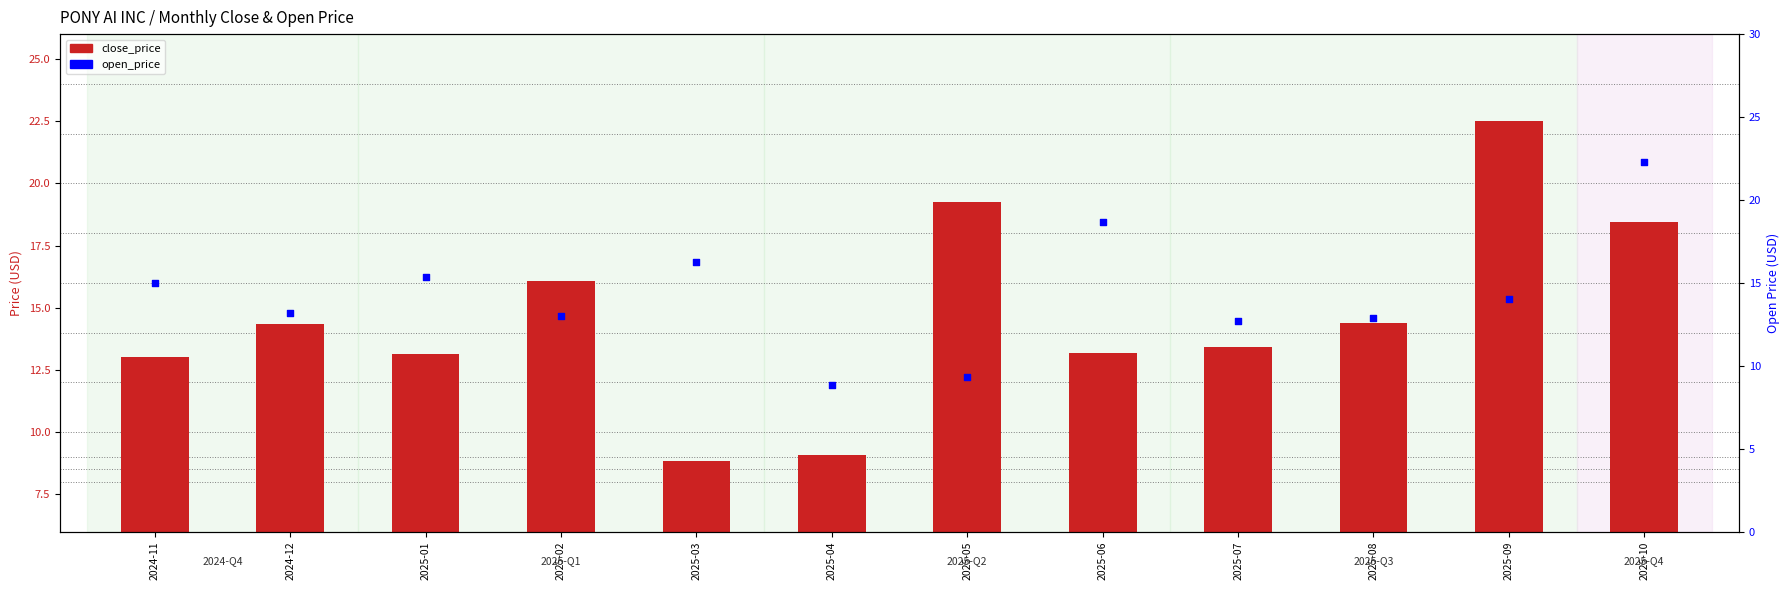

At how many categories does at least one series exceed 15?

7